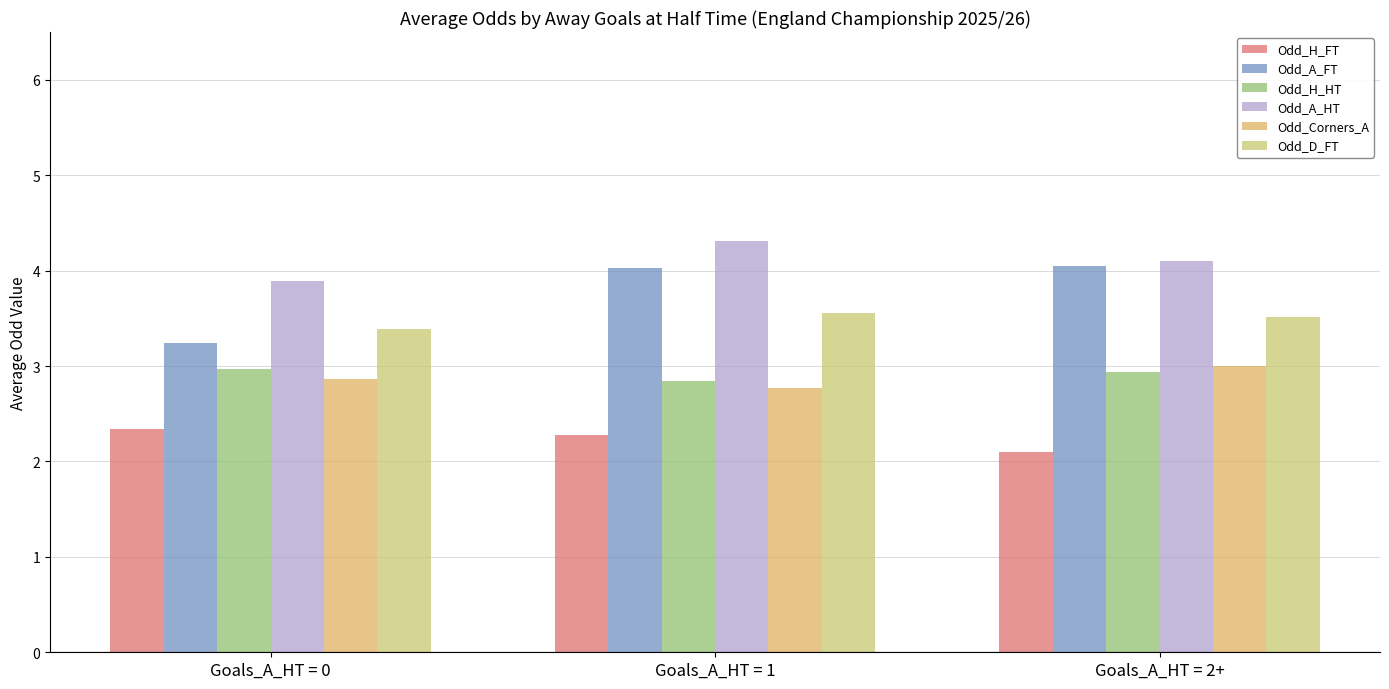

Read the Odd_H_FT value at Goals_A_HT = 2+.

2.1